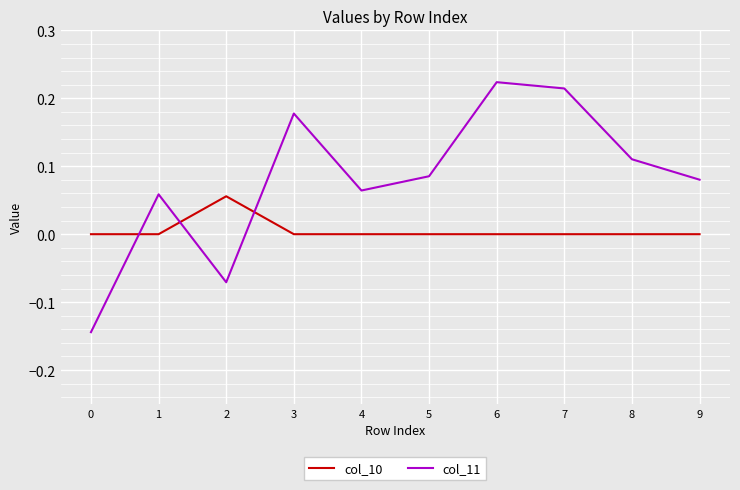

Between which two adjacent categories do col_11 and col_10 first intersect?

0 and 1